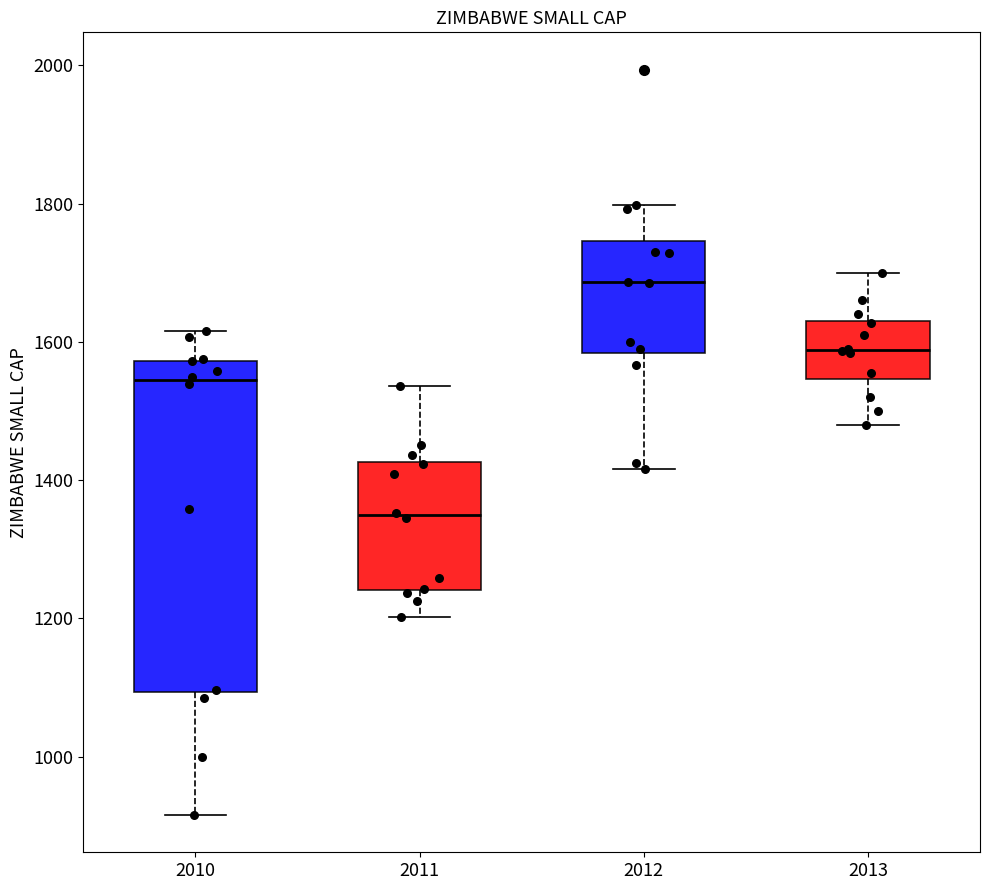

Reading left to right, read every box against the y-axis: the position of its median line, the range the box covers, and the ends of its whiskers. The values are not printed on the chart, so give them approximately, as read against the axis.

2010: median 1540, box 1100 to 1580, whiskers 920 to 1620
2011: median 1340, box 1240 to 1420, whiskers 1200 to 1540
2012: median 1680, box 1580 to 1740, whiskers 1420 to 1800
2013: median 1580, box 1540 to 1640, whiskers 1480 to 1700